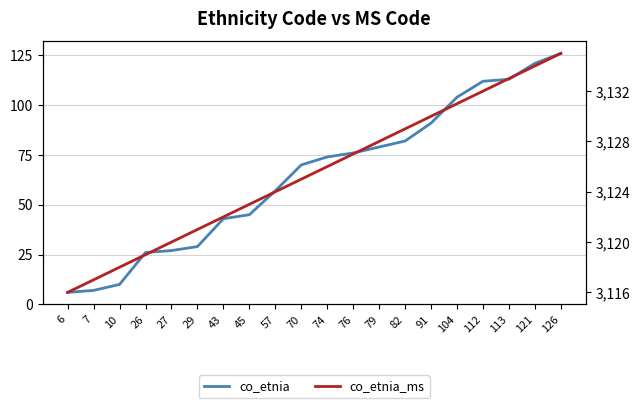

The co_etnia_ms series shows 4133 at 43. True or false?

False